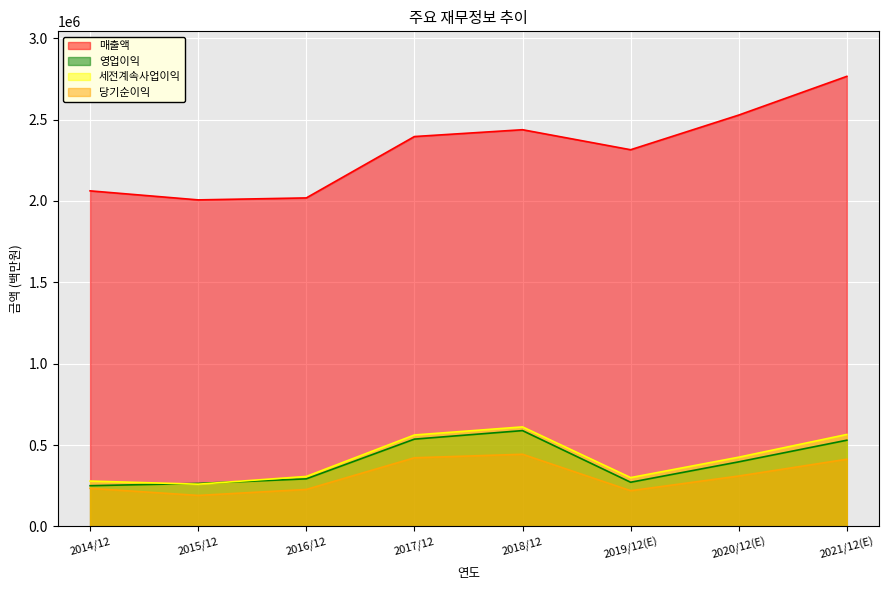

True or false: 매출액 and 당기순이익 intersect in this chart.

False